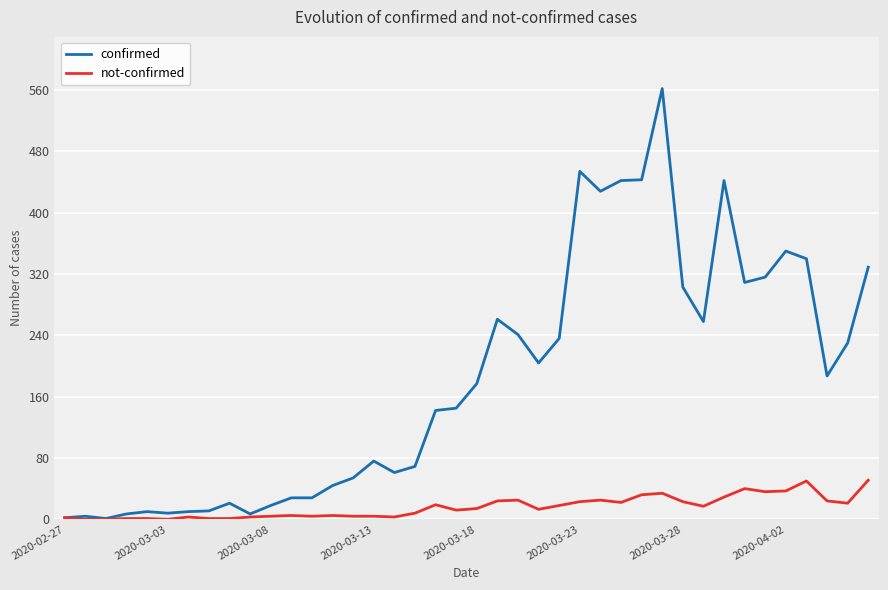

What is the maximum value for not-confirmed?

51